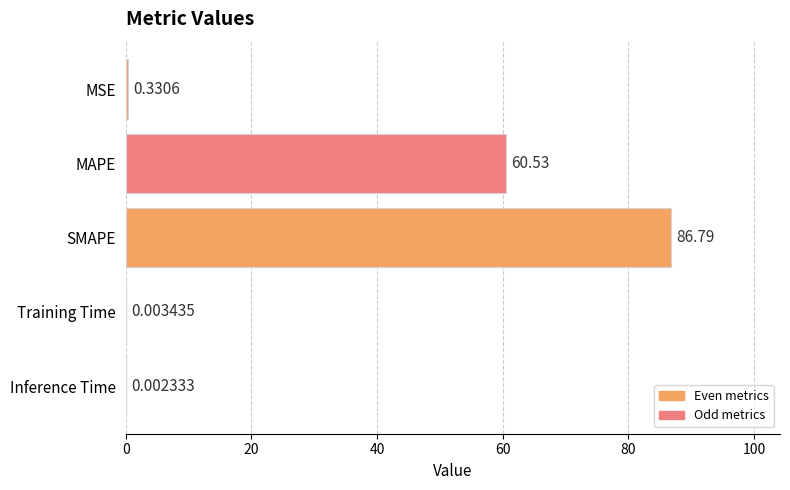

What is the sum of the values at SMAPE and Training Time?

86.8